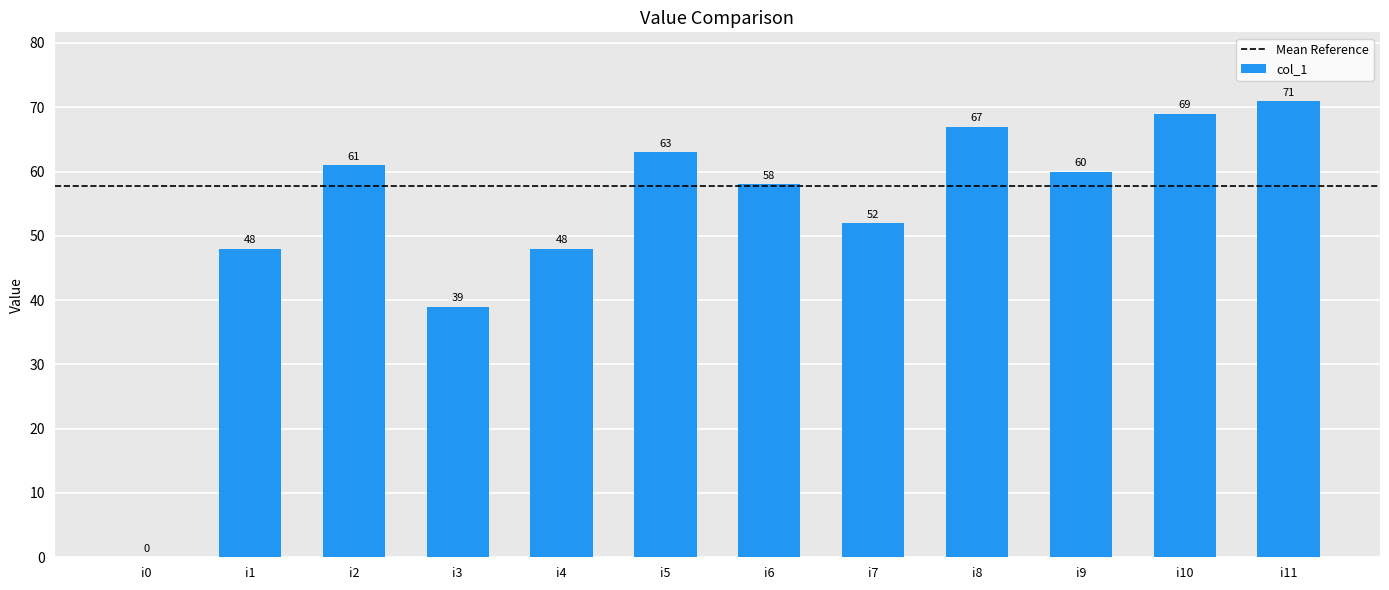

At which label is the value closest to 35?

i3